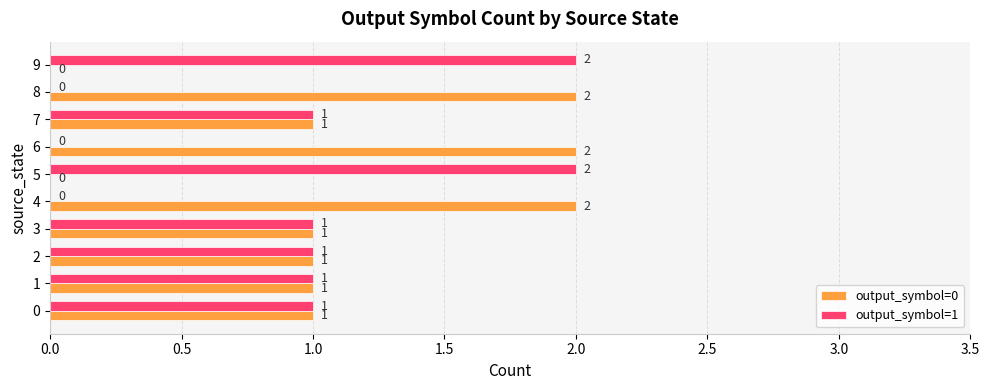

Count the output_symbol=1 values in the range 0 to 1.

8